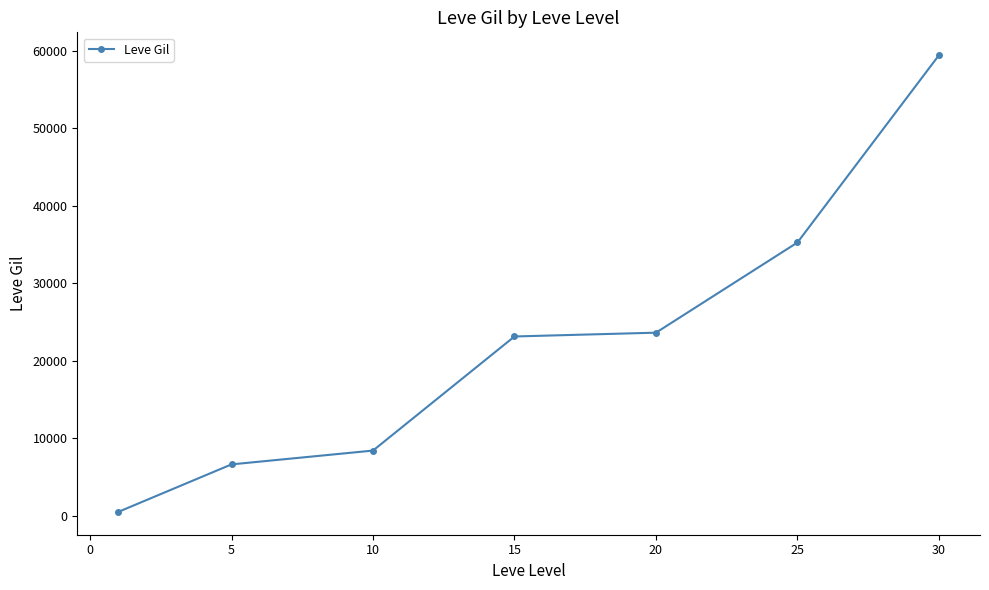

True or false: the data has more than 2 interior local peaks.

False